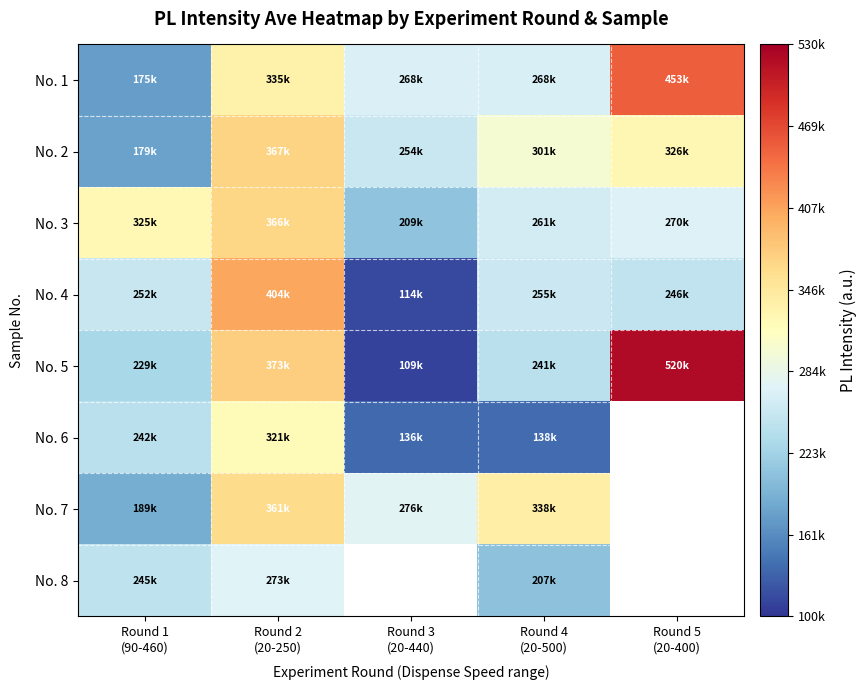

The No. 3 series shows 324724.1 at Round 1 (90-460). True or false?

True